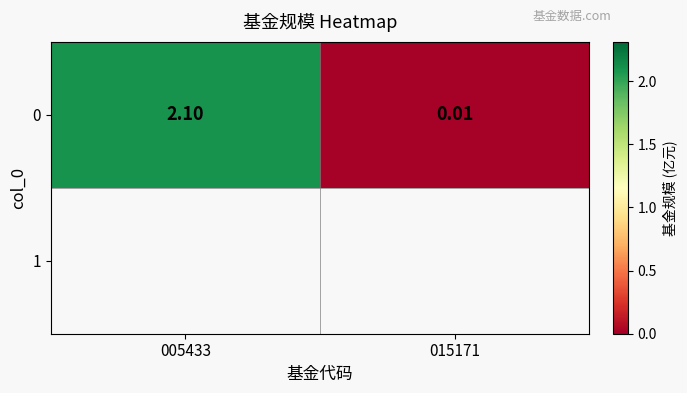

Rank the categories by value from lowest to highest.

015171, 005433